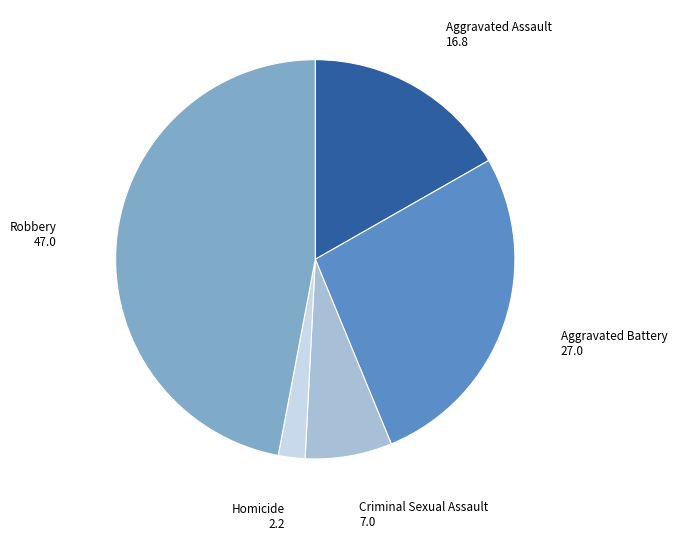

Does any single category account for the majority?

No